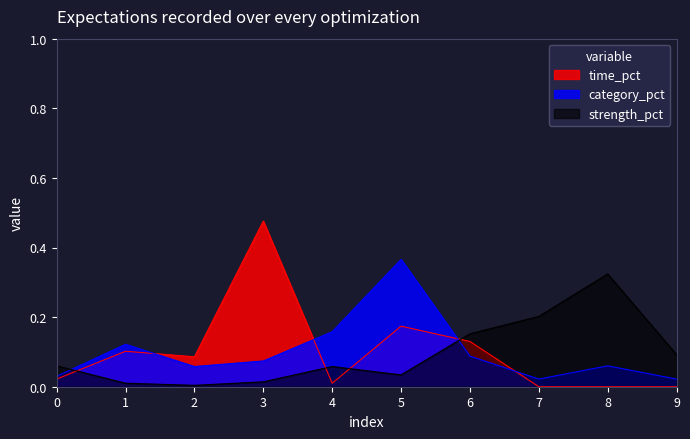

Where is the first local maximum for strength_pct?

4